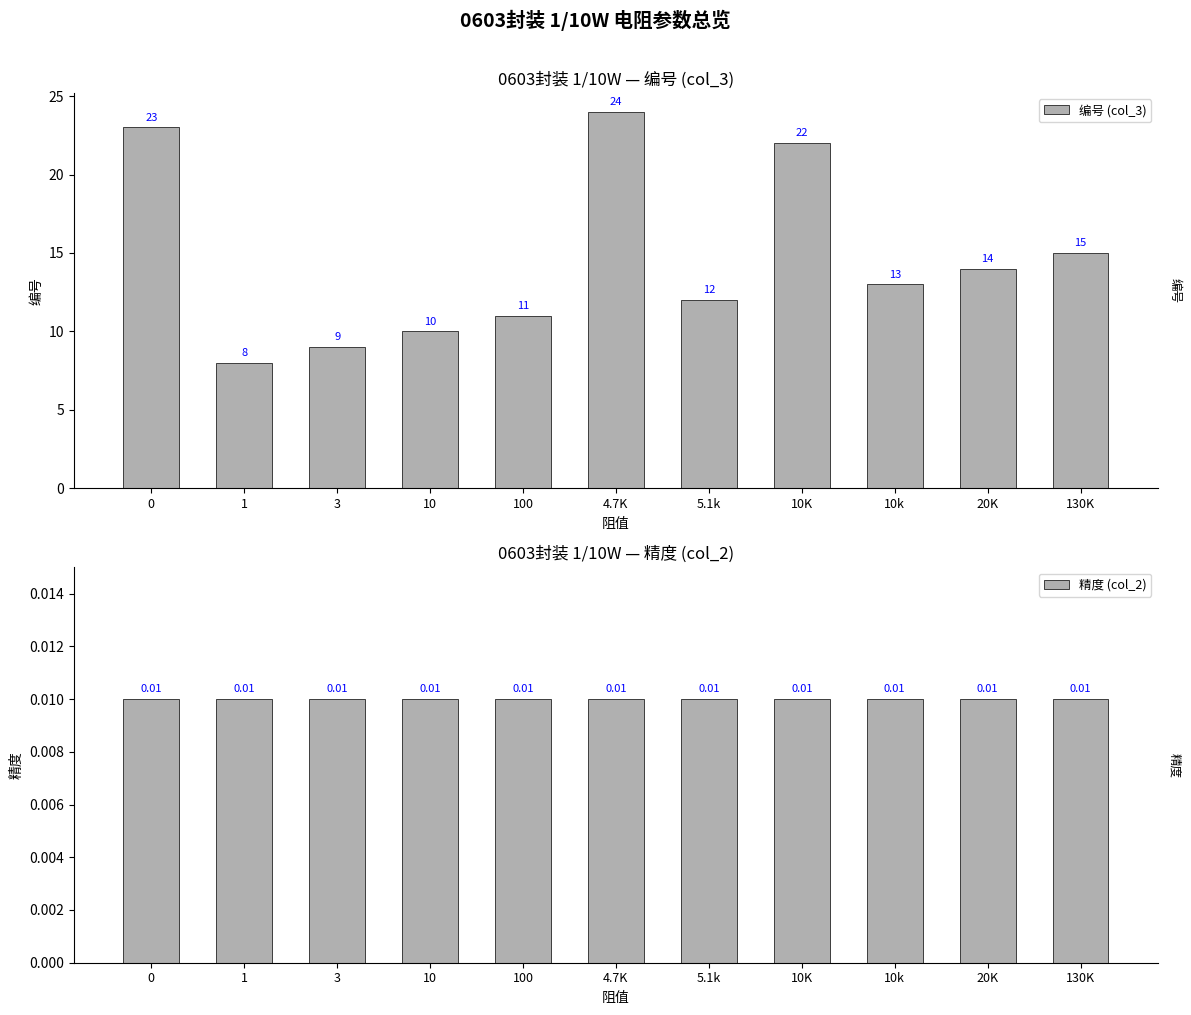

What is the label of the 11th bar from the left?

130K